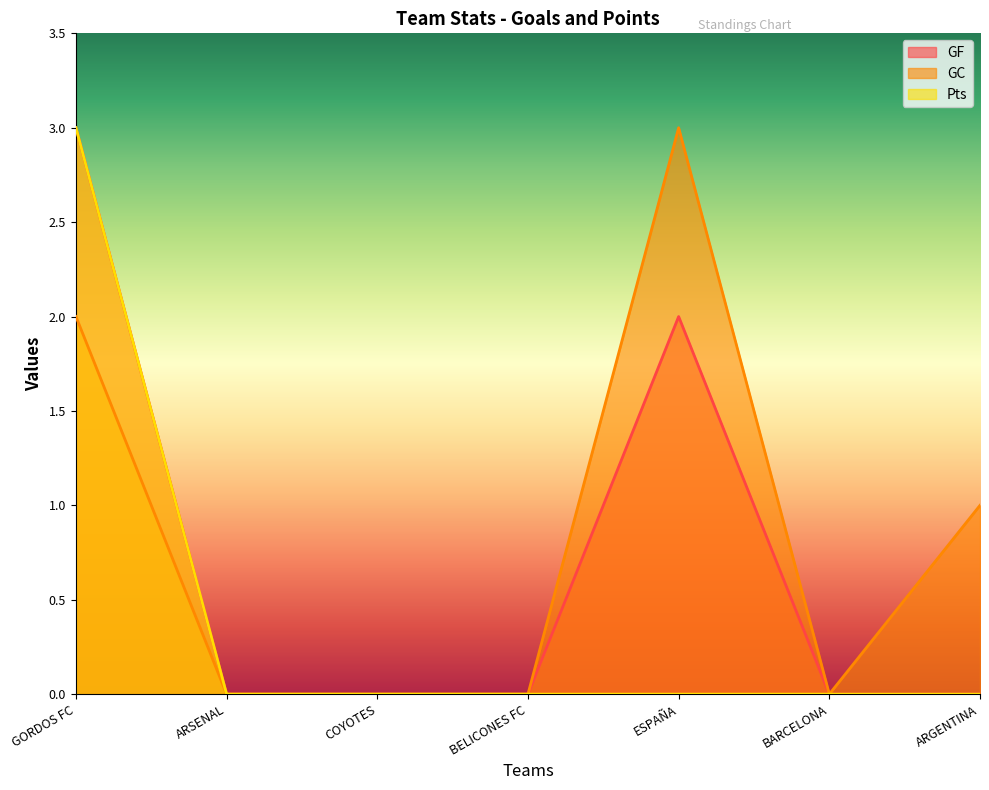

Rank the series by their maximum value, from highest to lowest.

GF, GC, Pts